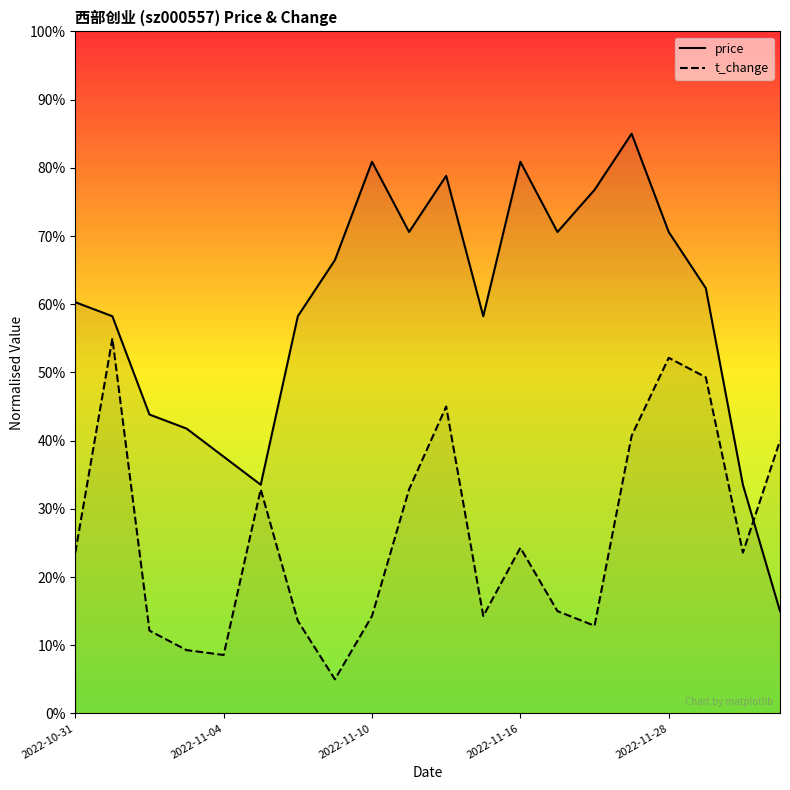

At which label does price reach its minimum?

19